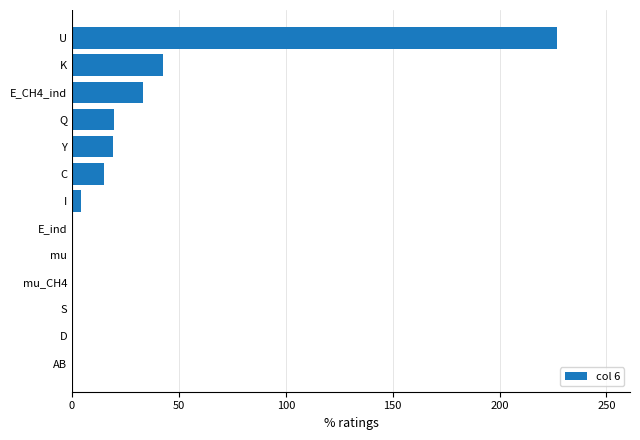

Which category has the highest value across all series?

U